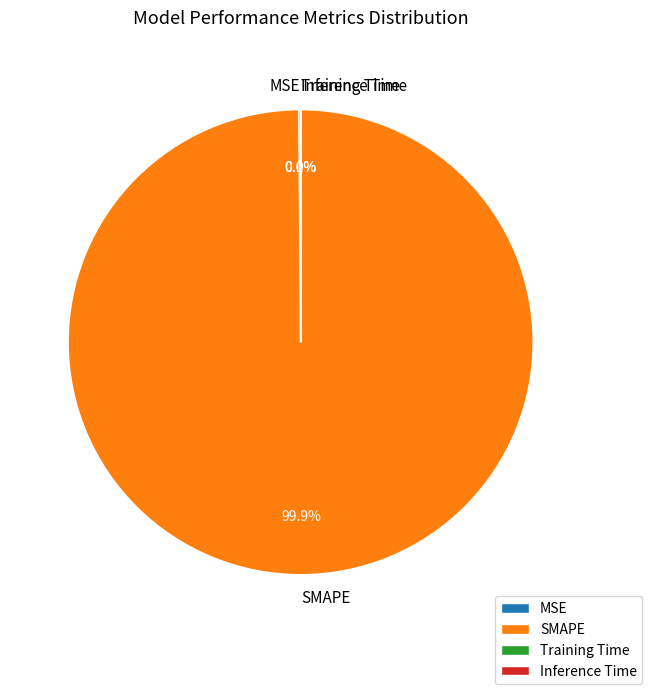

Is there a majority slice in this chart?

Yes